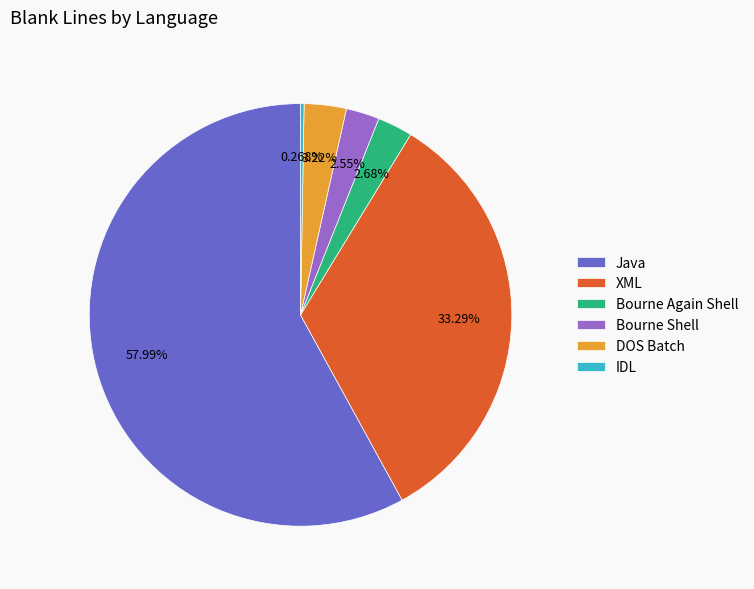

To the nearest percent, what percentage of the pie is Java?

58%